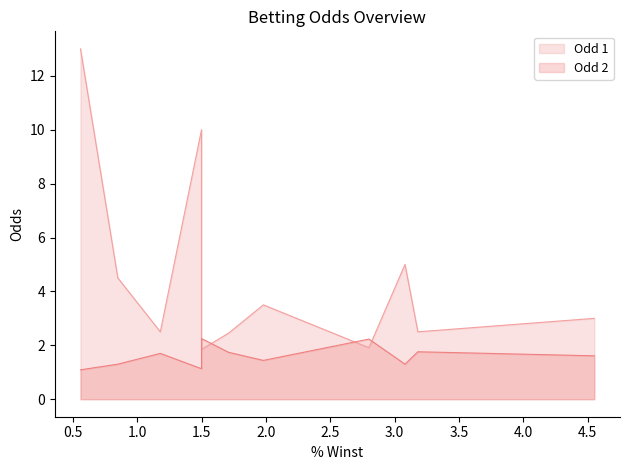

Which series has the largest total across all categories?

Odd 1